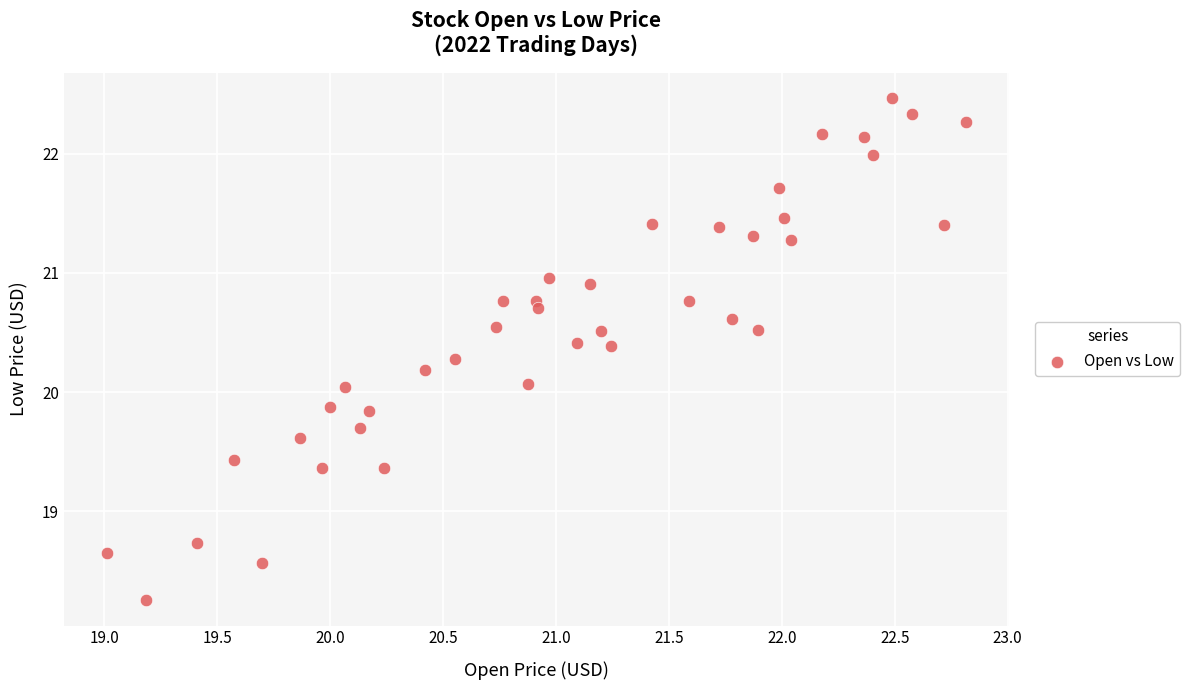

What is the range of X values (max minus min)?

3.8